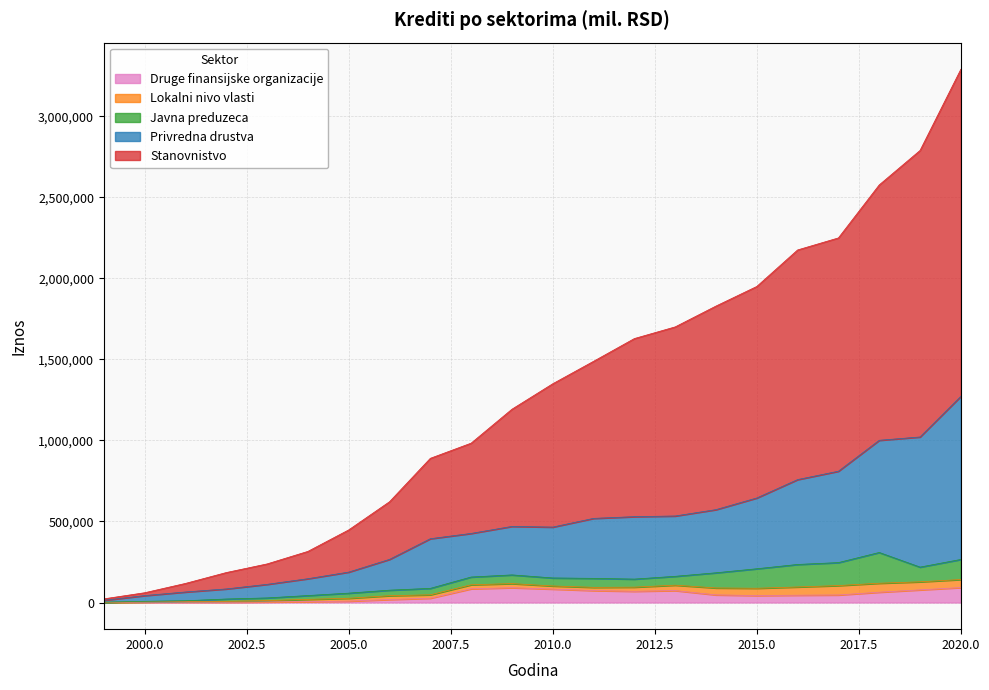

True or false: Privredna drustva and Stanovnistvo cross at least once.

False